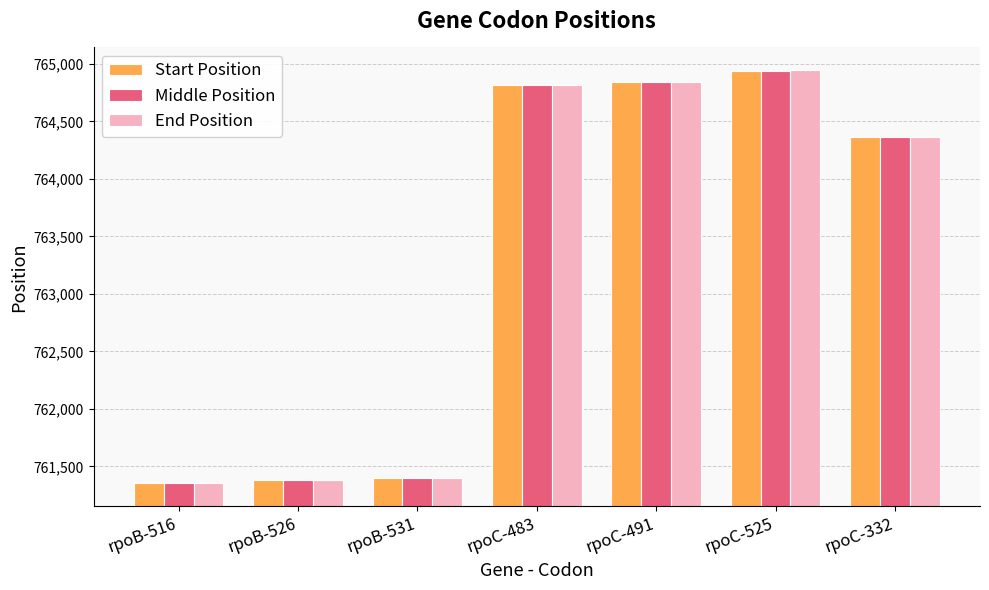

What is the label of the 7th bar from the right?

rpoB-516